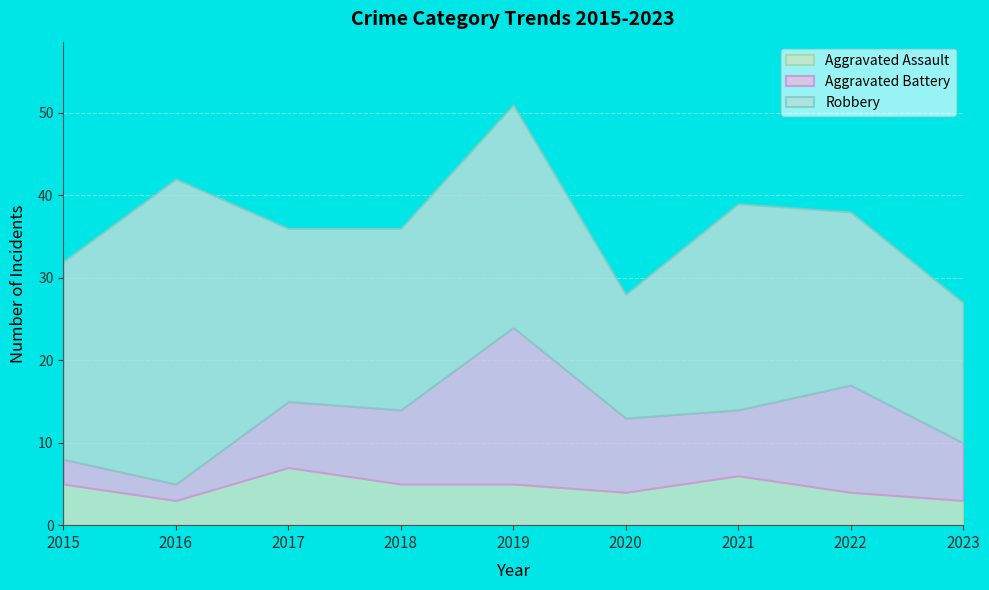

What is the lowest value of the Aggravated Assault series?

3